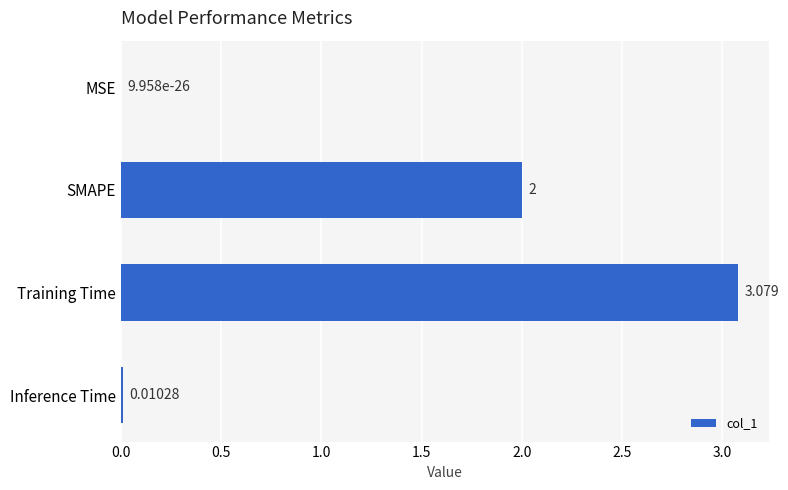

Which category has the highest value across all series?

Training Time